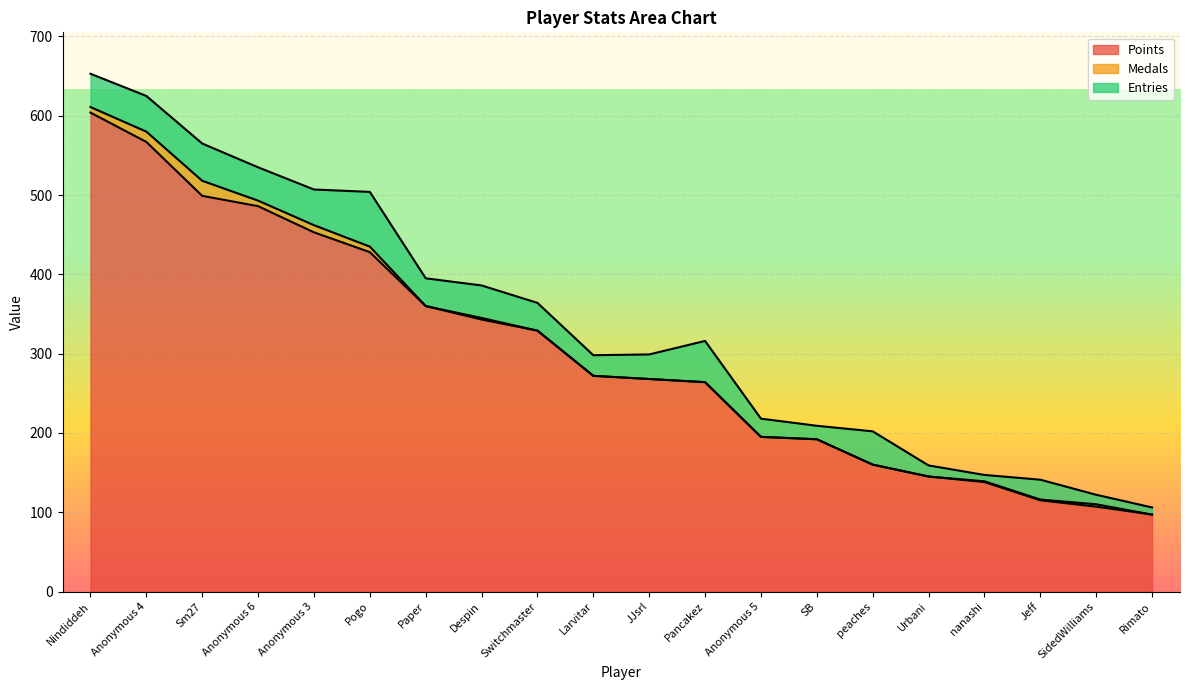

Rank the series by their maximum value, from lowest to highest.

Medals, Entries, Points